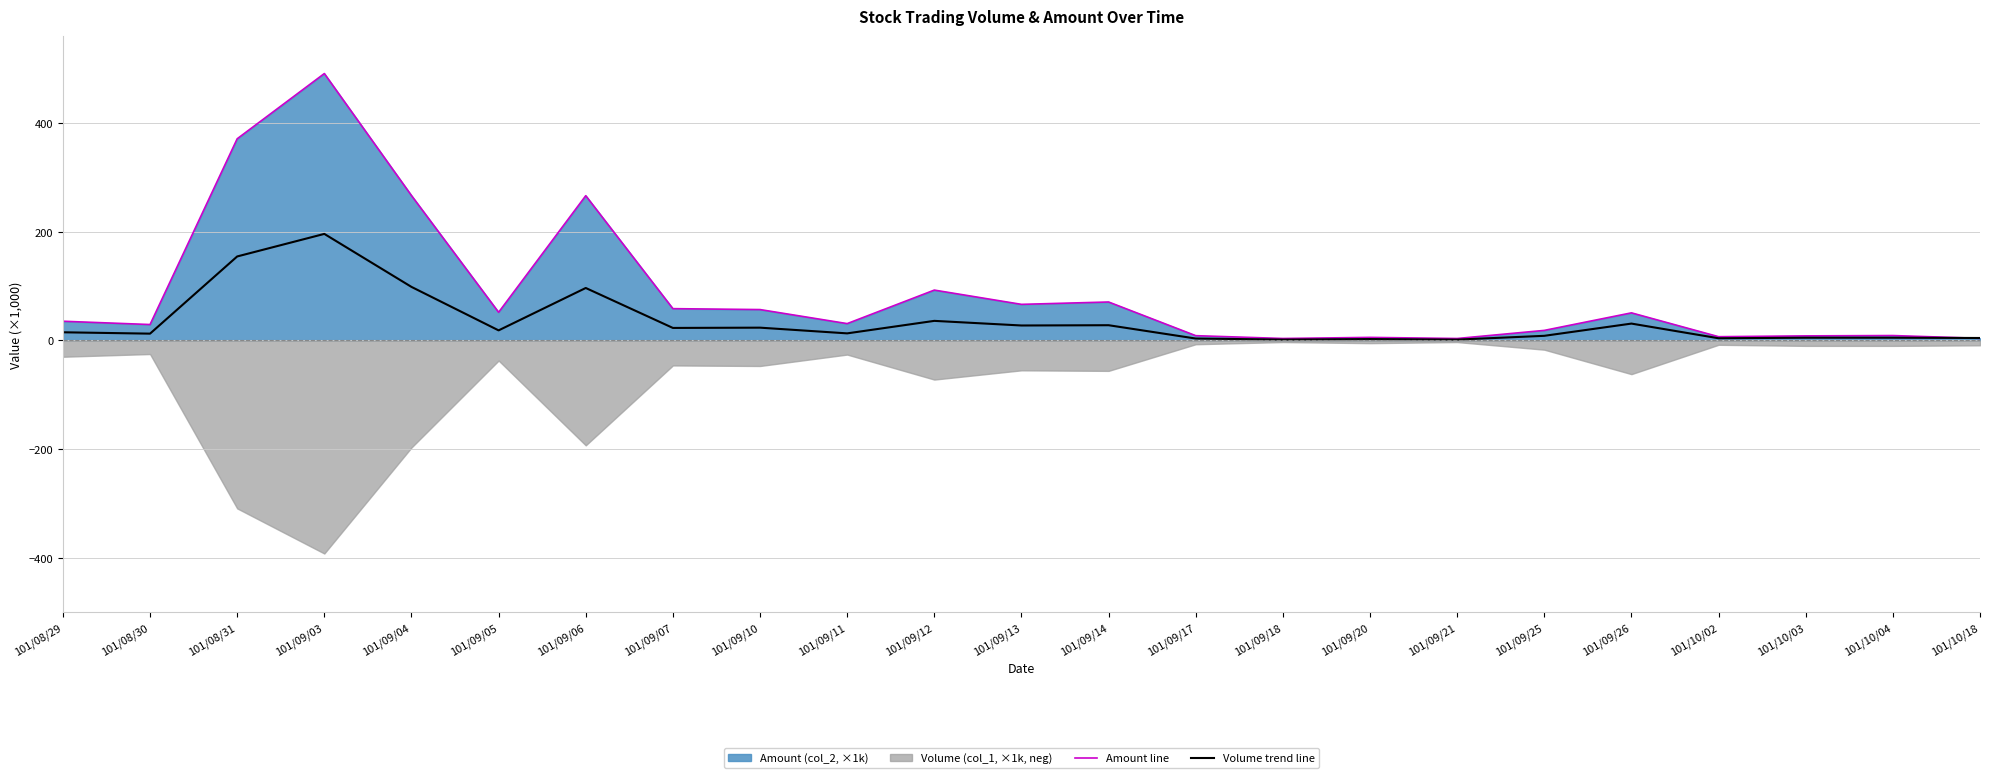

What value does the Volume trend line series have at 101/09/03?

196.0